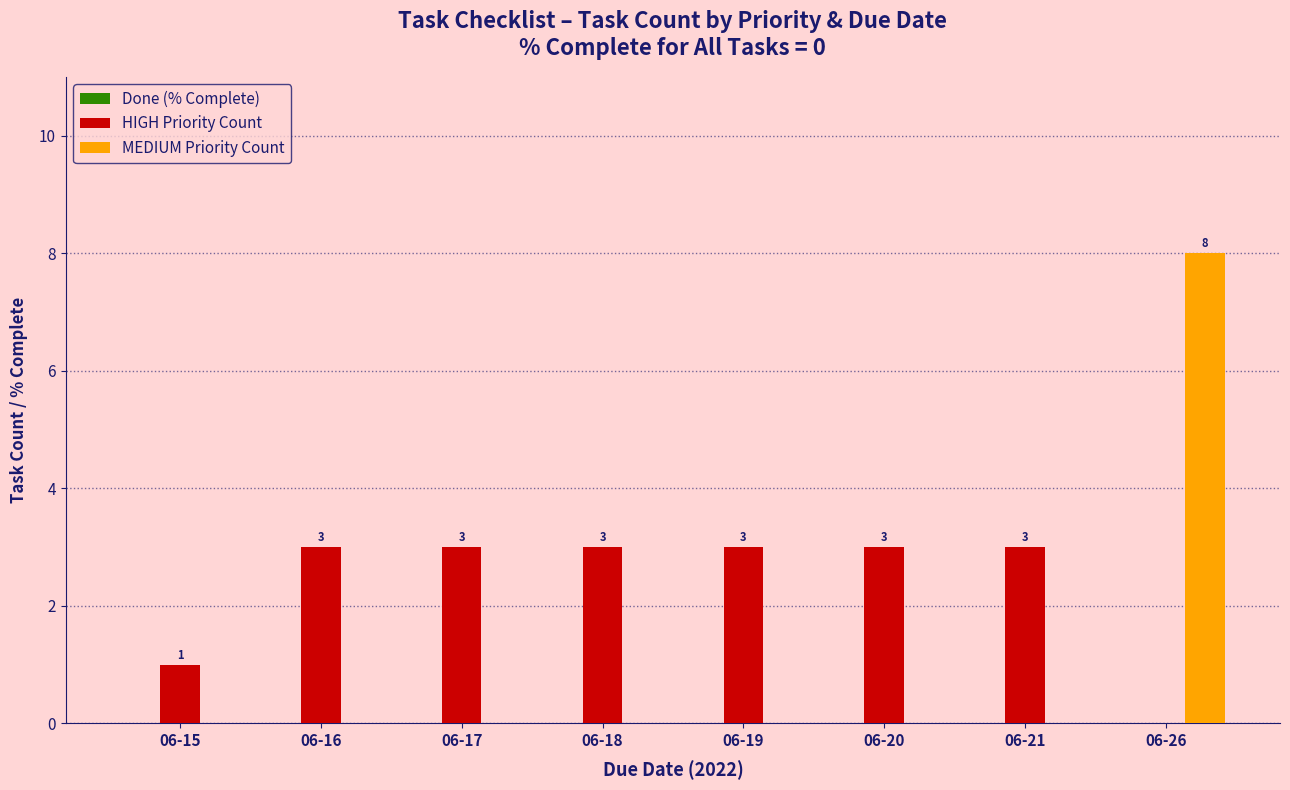

The MEDIUM Priority Count series shows 0 at 06-20. True or false?

True